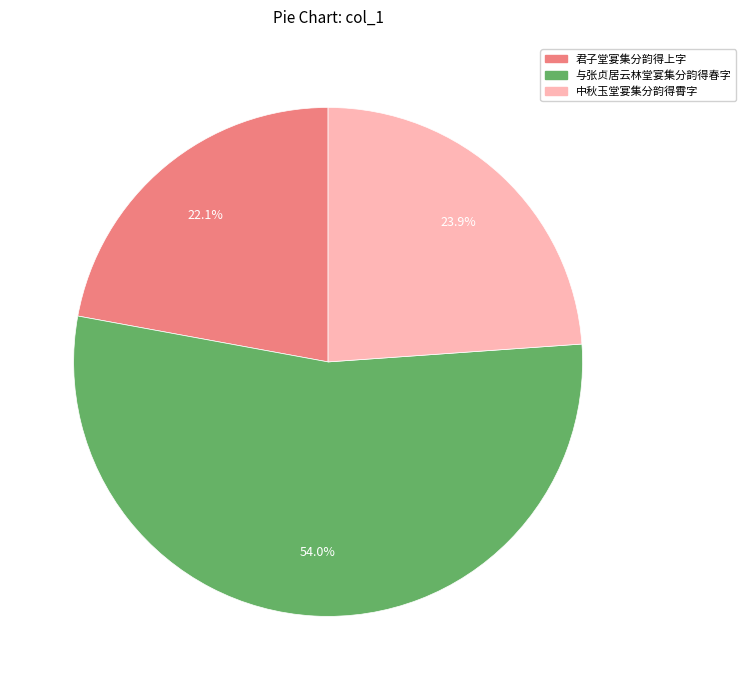

To the nearest percent, what percentage of the pie is 君子堂宴集分韵得上字?

22%